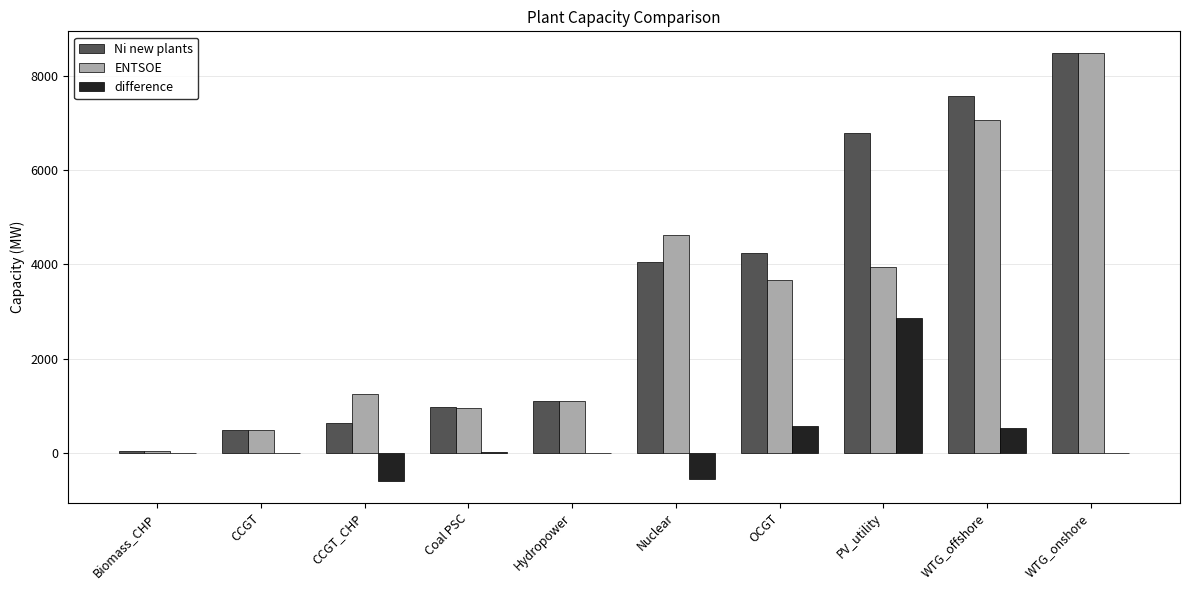

Is it true that ENTSOE equals 38.0 at Biomass_CHP?

True